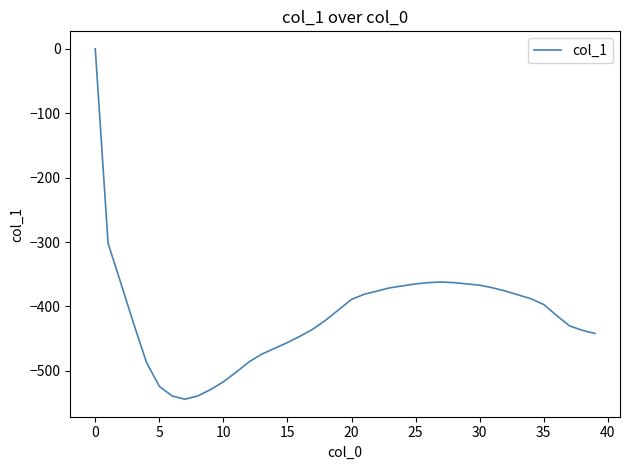

What is the difference between the maximum and minimum values?

544